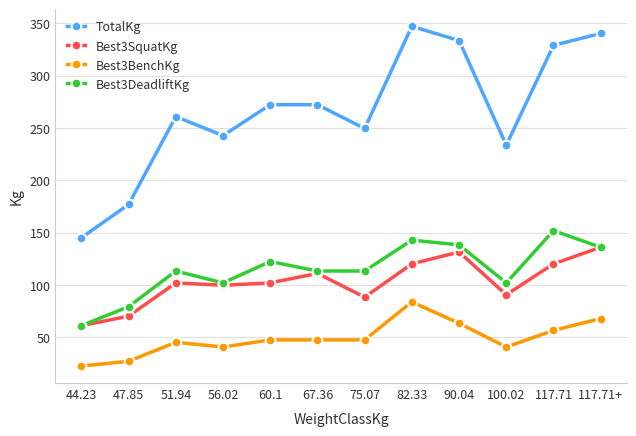

How many lines are shown in the chart?

4